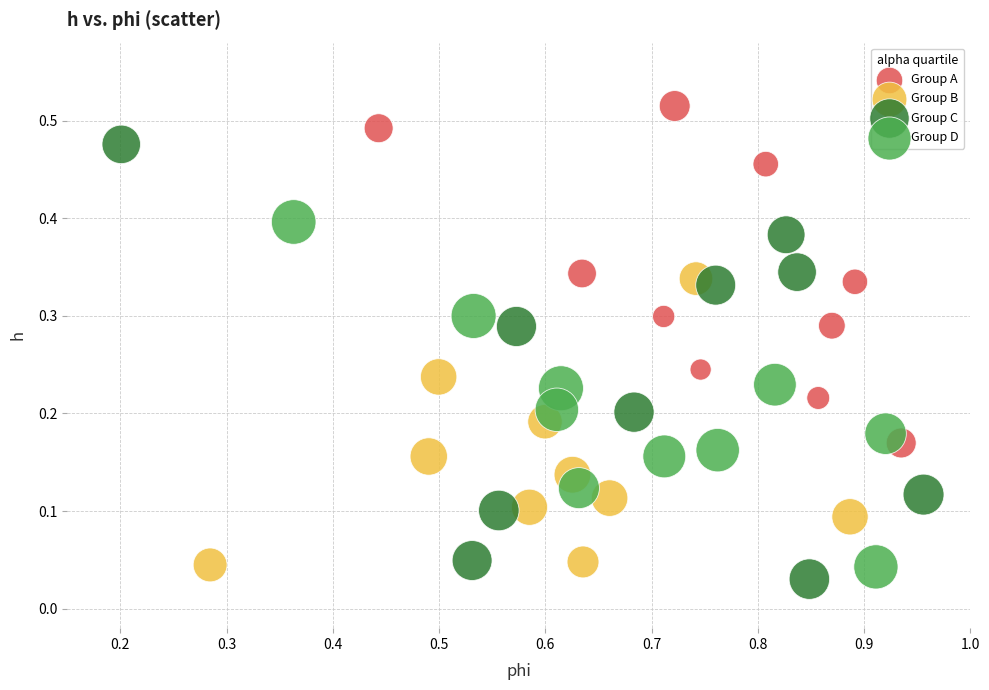

Which series contains the highest Y value?

Group A